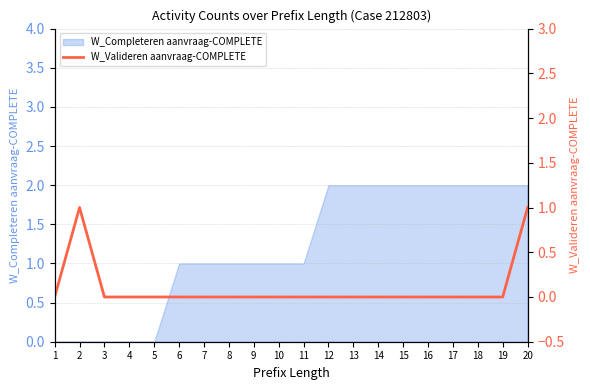

Is it true that the value at 15 is 0?

True